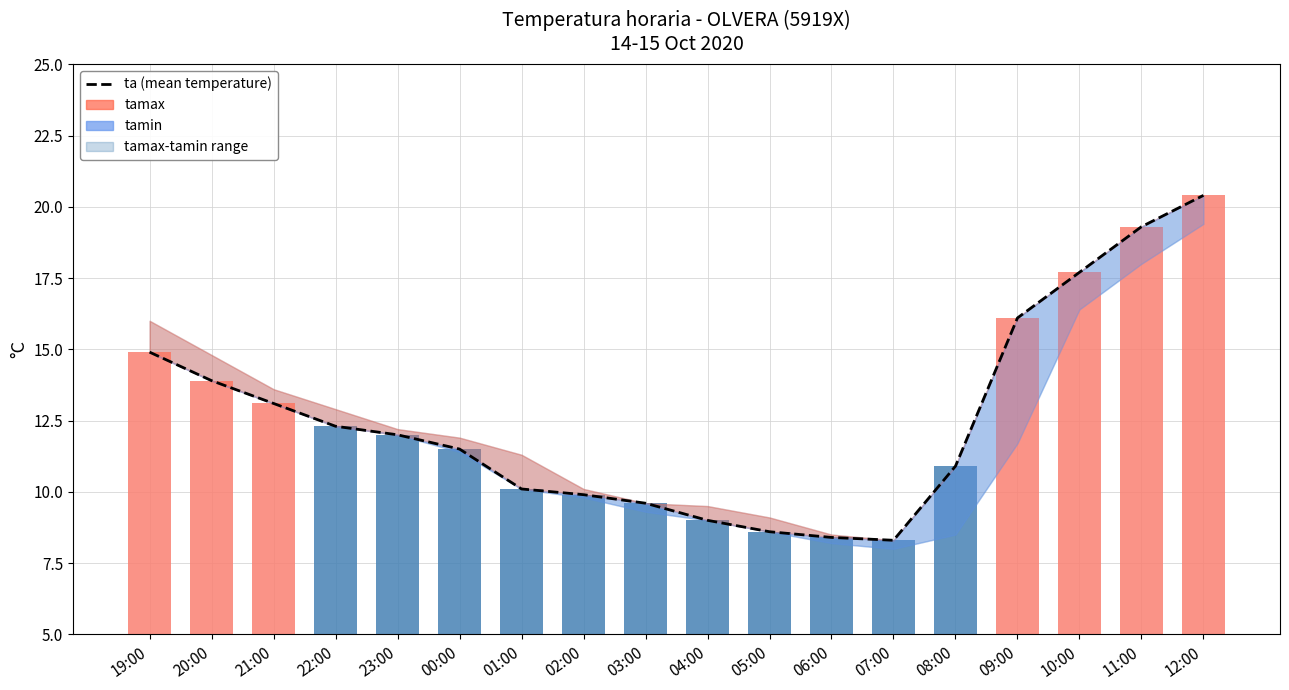

What is the greatest value displayed?

20.4